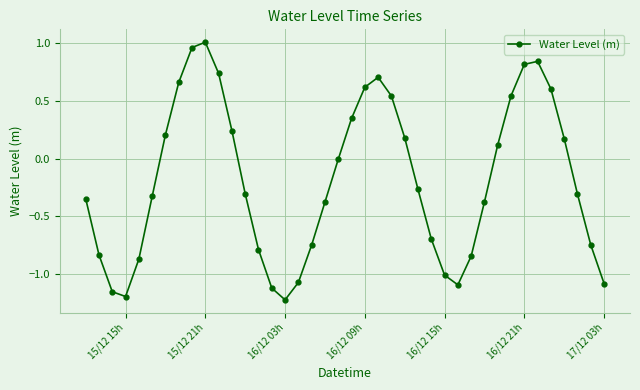

What is the sum of all values?

-7.5